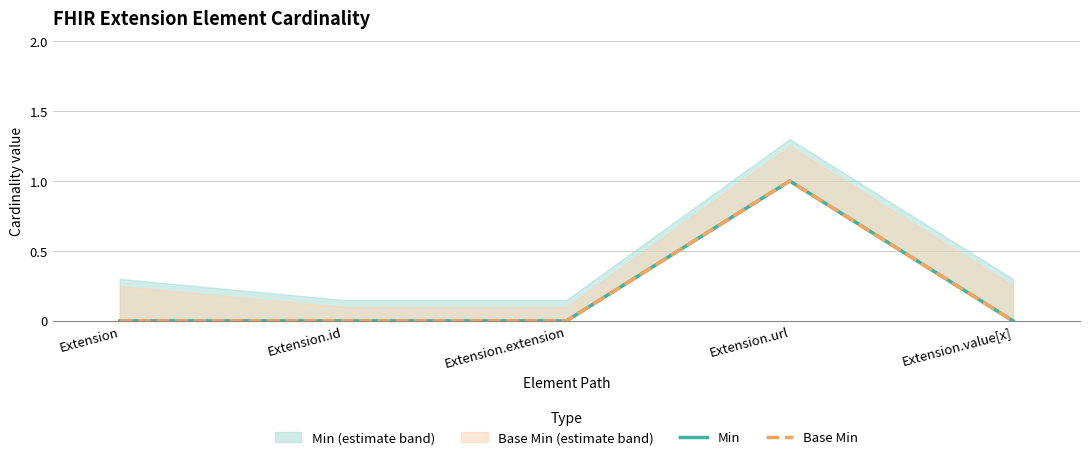

Which series has the largest range (max minus min)?

Min